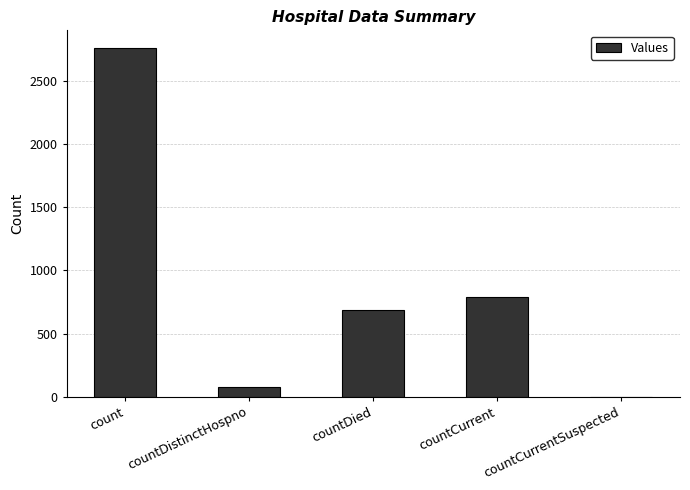

What is the maximum value shown in the chart?

2764